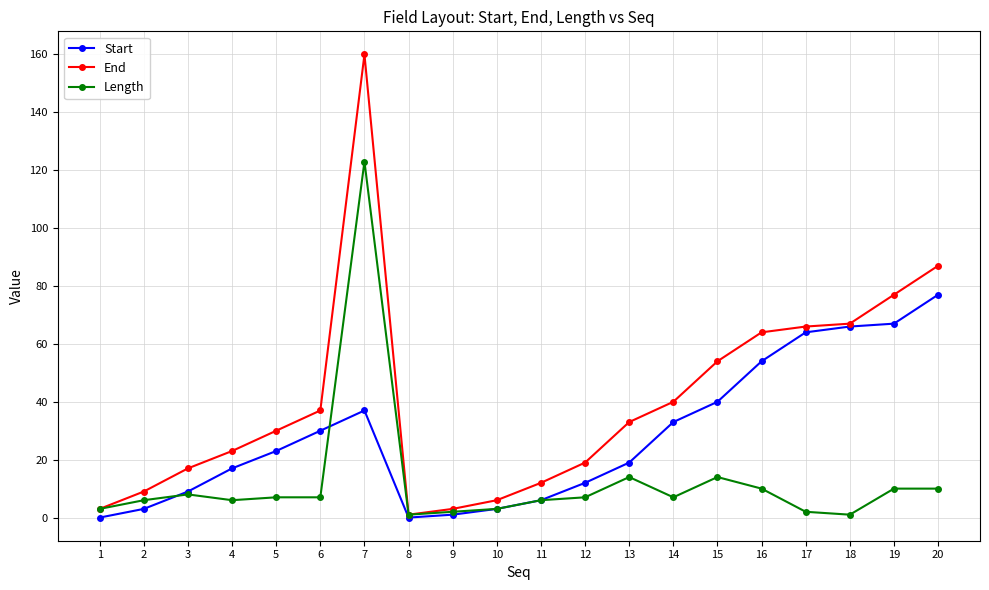

The Start series shows 37 at 7. True or false?

True